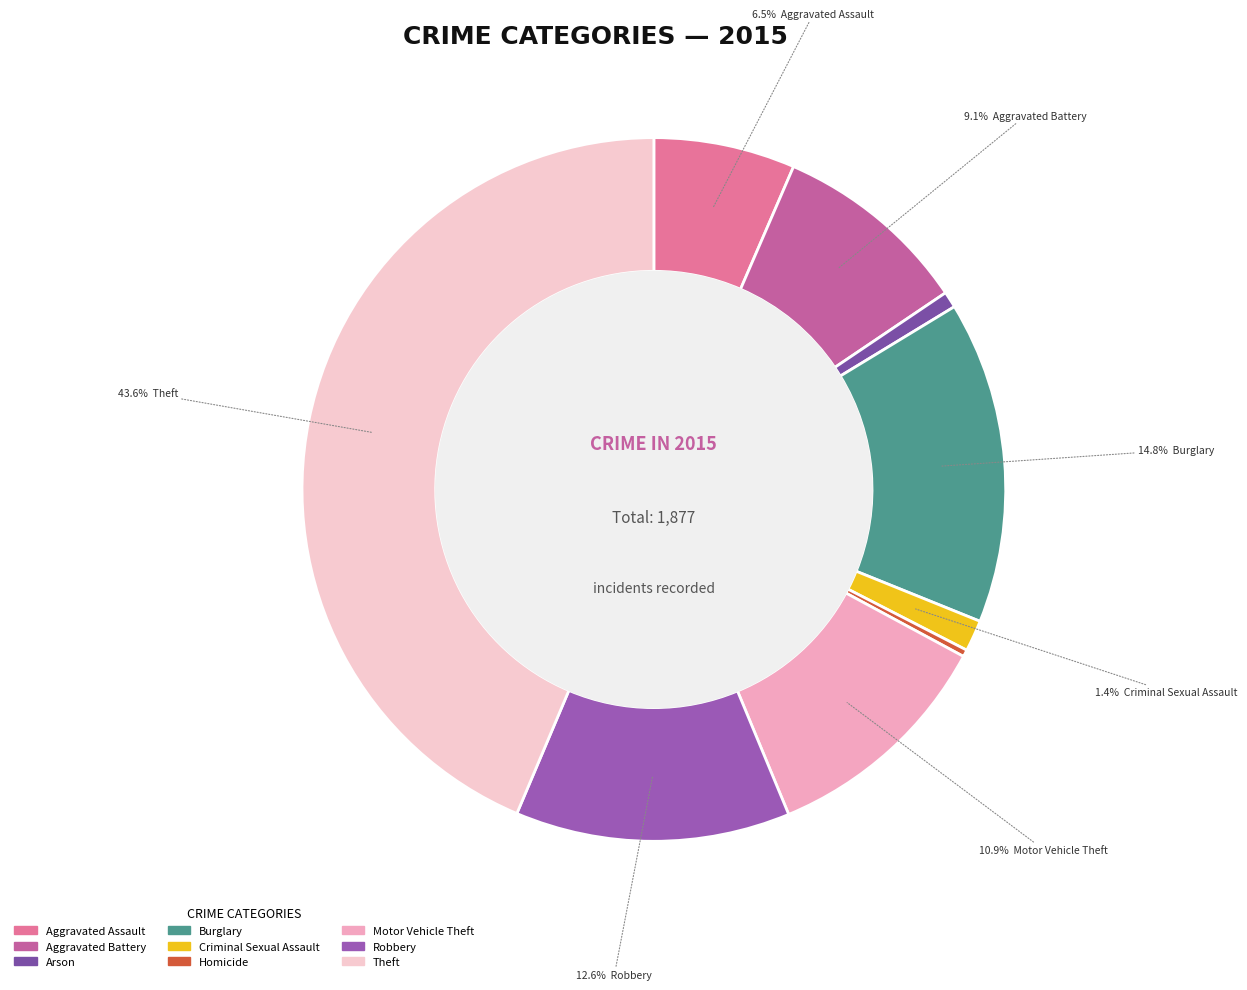

Which category has the biggest portion of the pie?

Theft